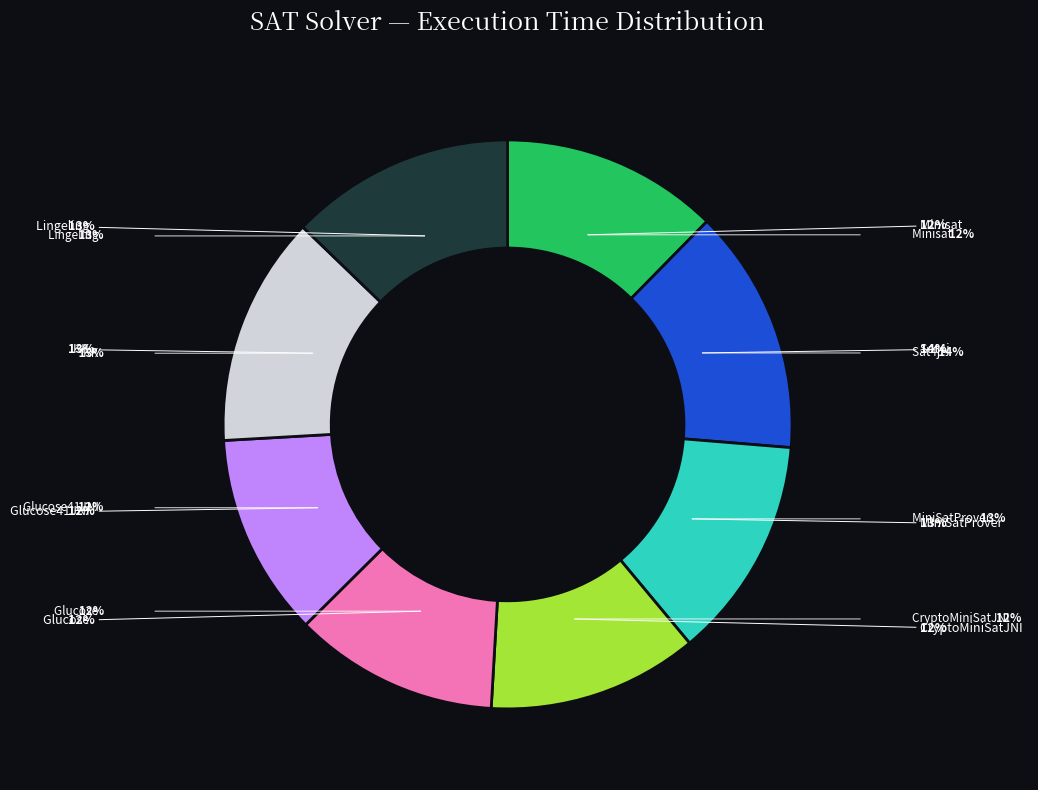

The Minisat slice represents 21% of the pie. True or false?

False